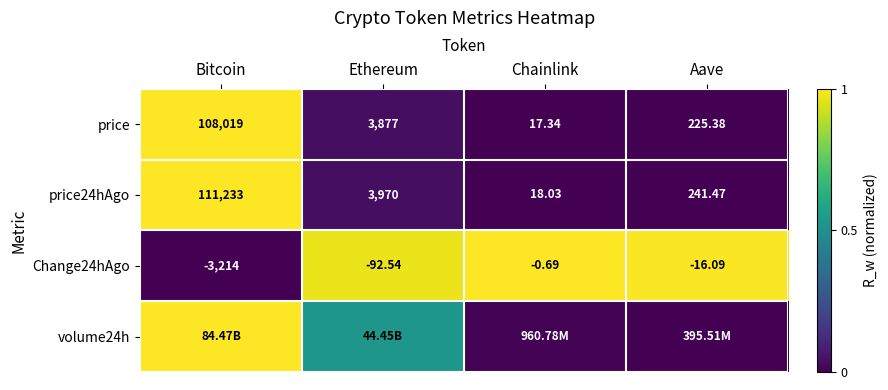

Which category has the lowest value in the Change24hAgo series?

Bitcoin